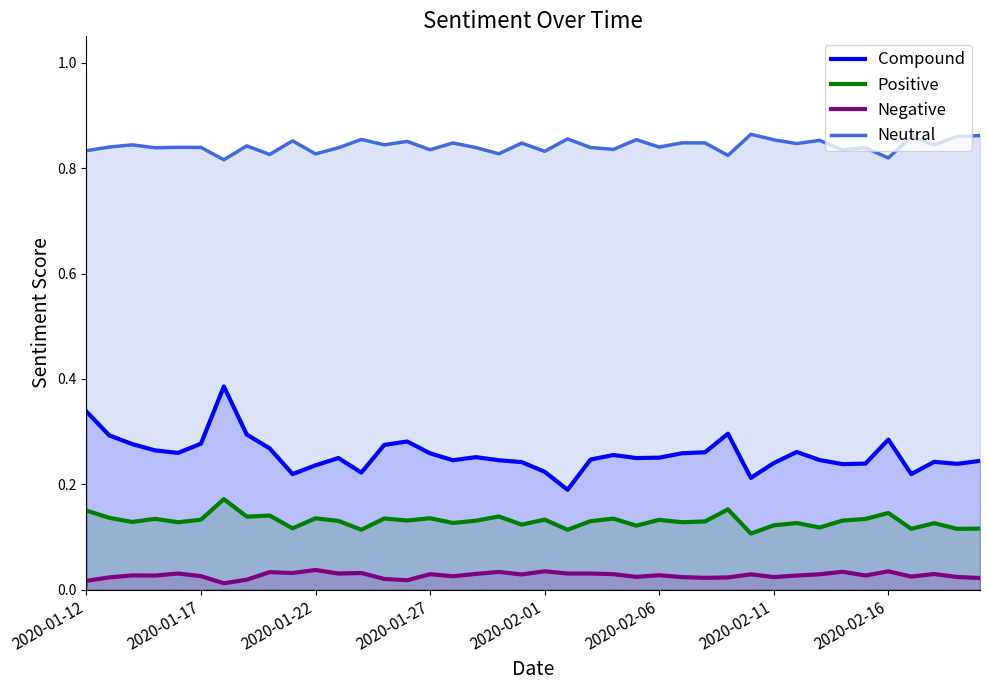

How many lines are shown in the chart?

4